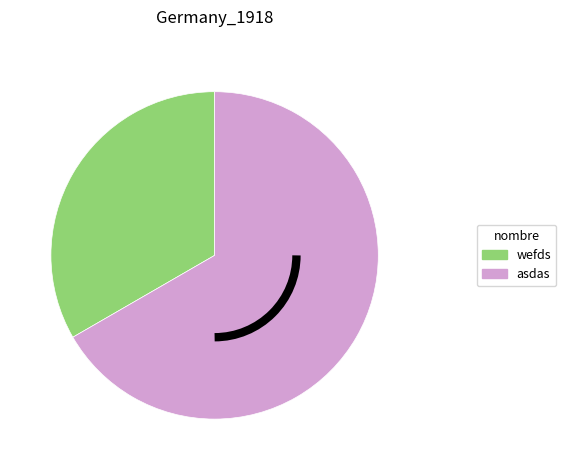

Which has a higher value, asdas or wefds?

asdas